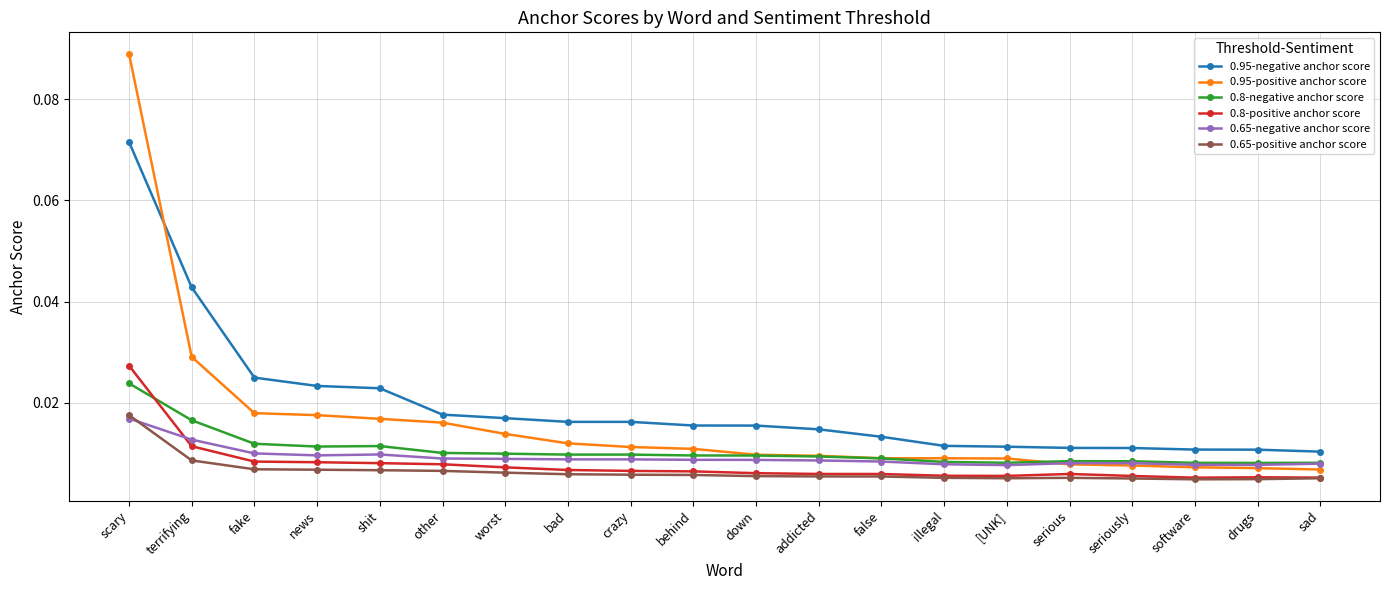

What is the label of the 14th point from the left?

illegal